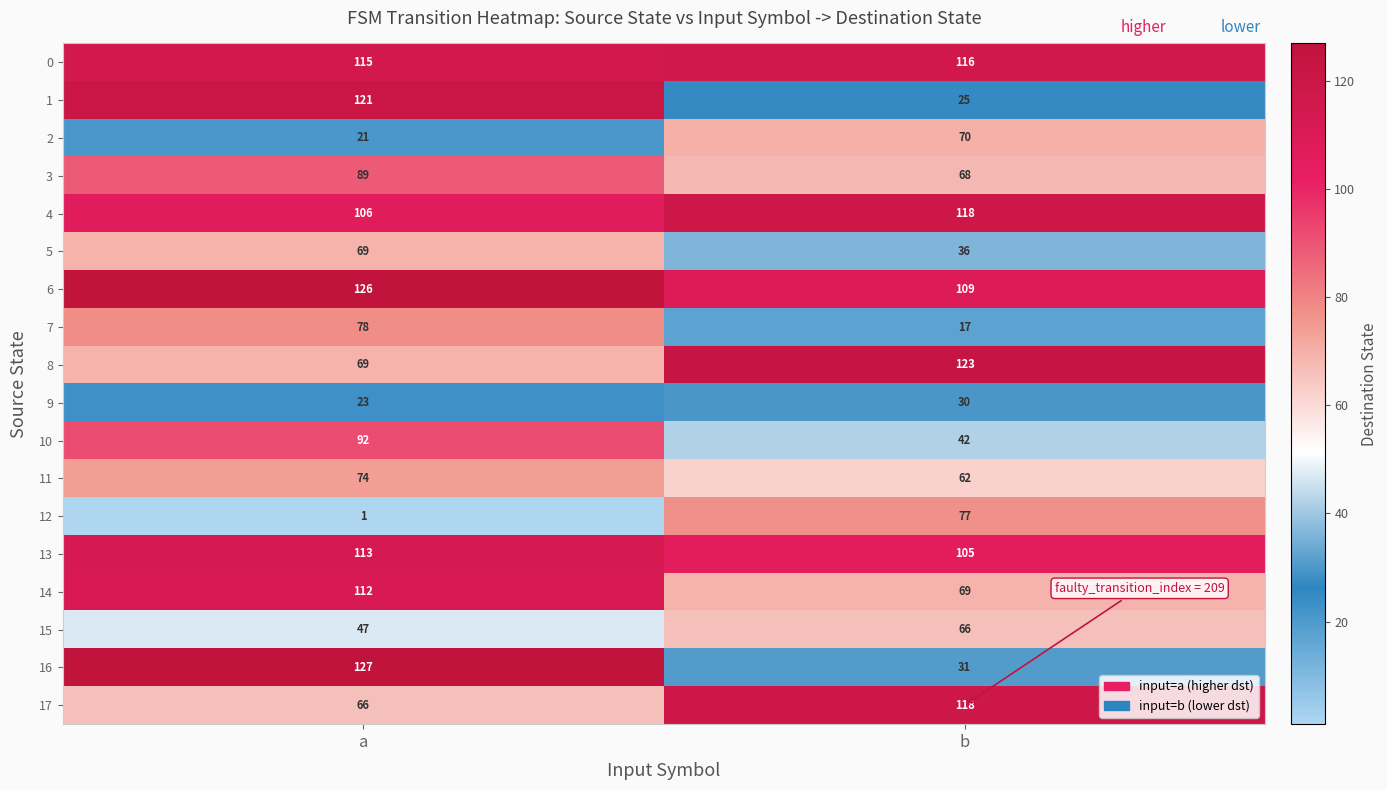

What is the difference between the maximum and minimum values in the 1 series?

96